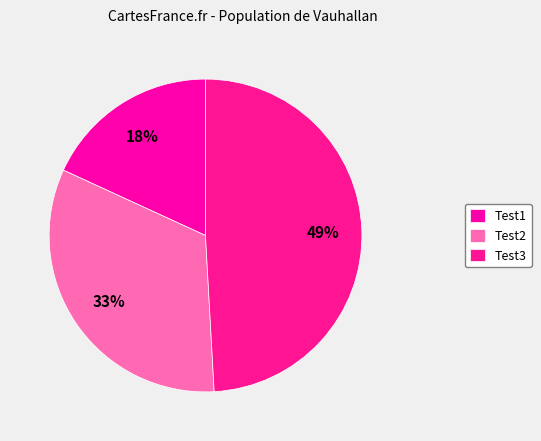

Rank the categories by value from highest to lowest.

Test3, Test2, Test1